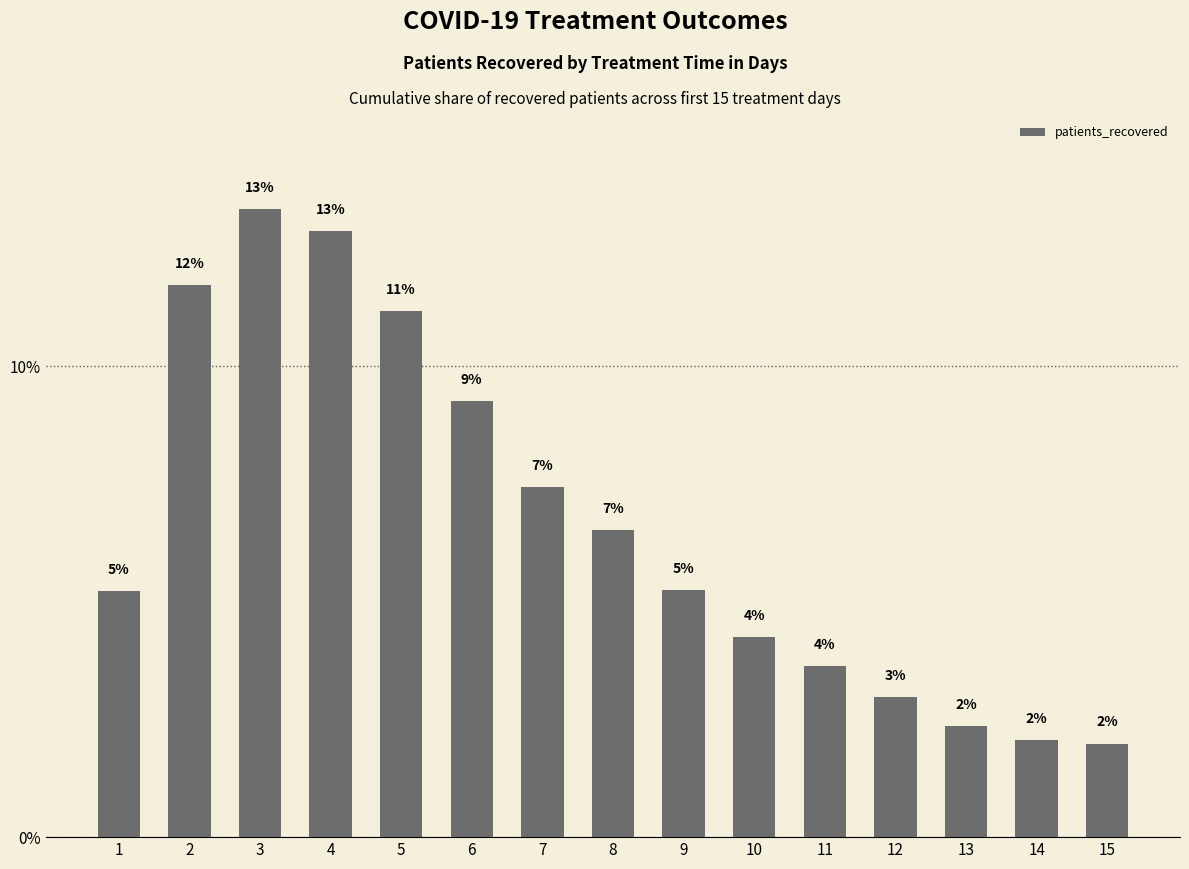

What is the change in value from 6 to 10?

-5.0